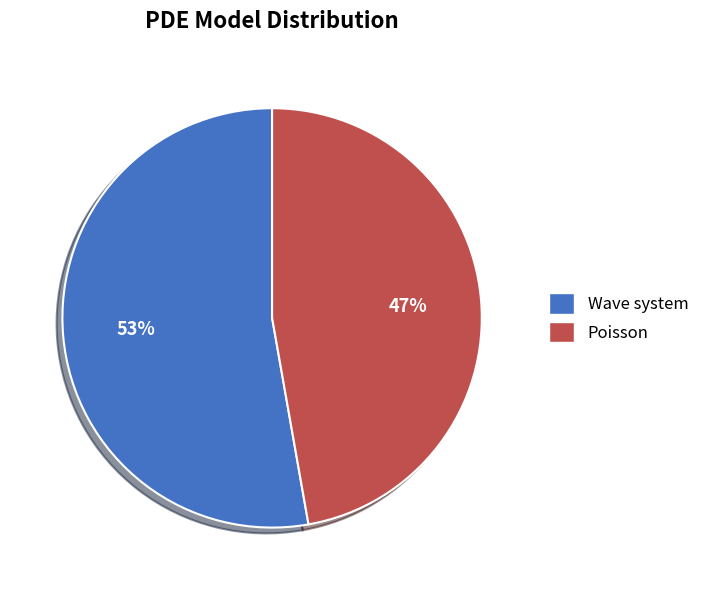

To the nearest percent, what percentage of the pie is Wave system?

53%